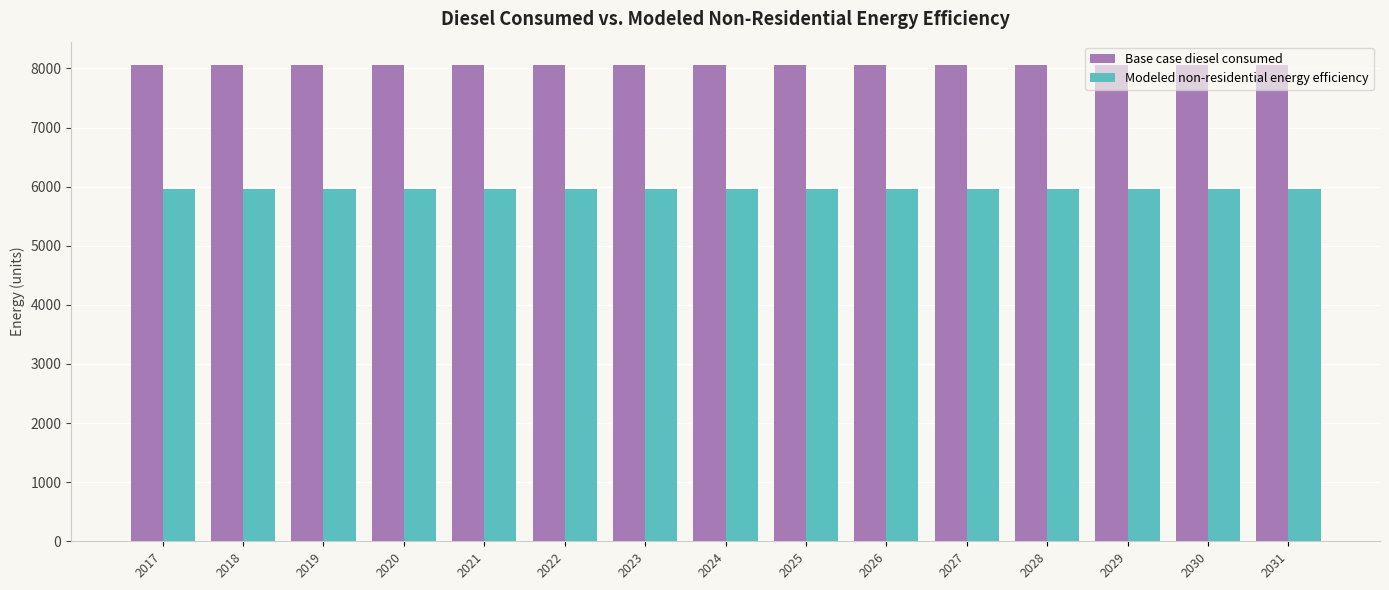

What is the difference between the highest and lowest values at 2024?

2093.3